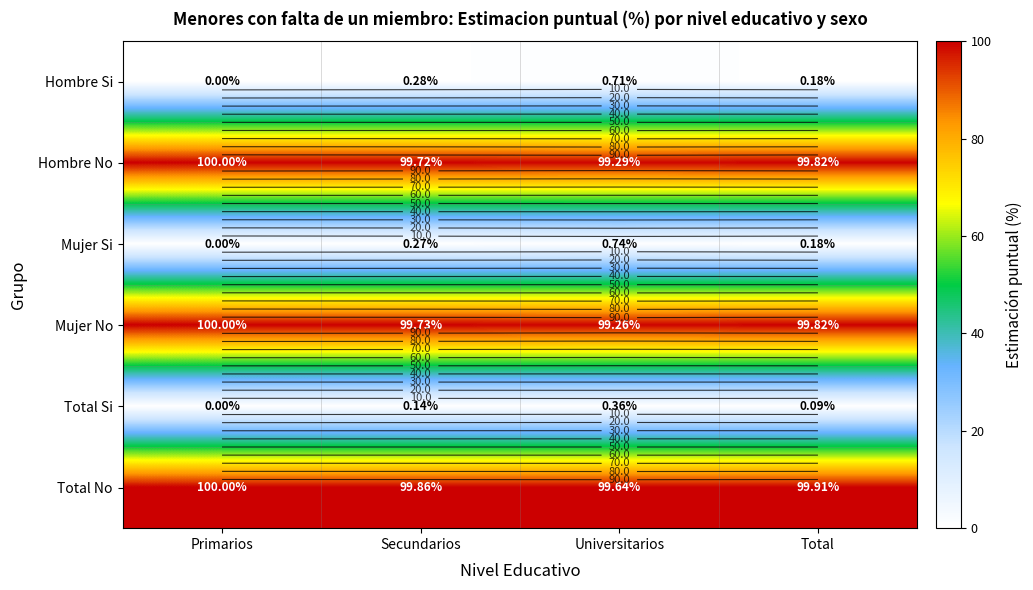

True or false: Mujer No has a value of 99.8 at Total.

True